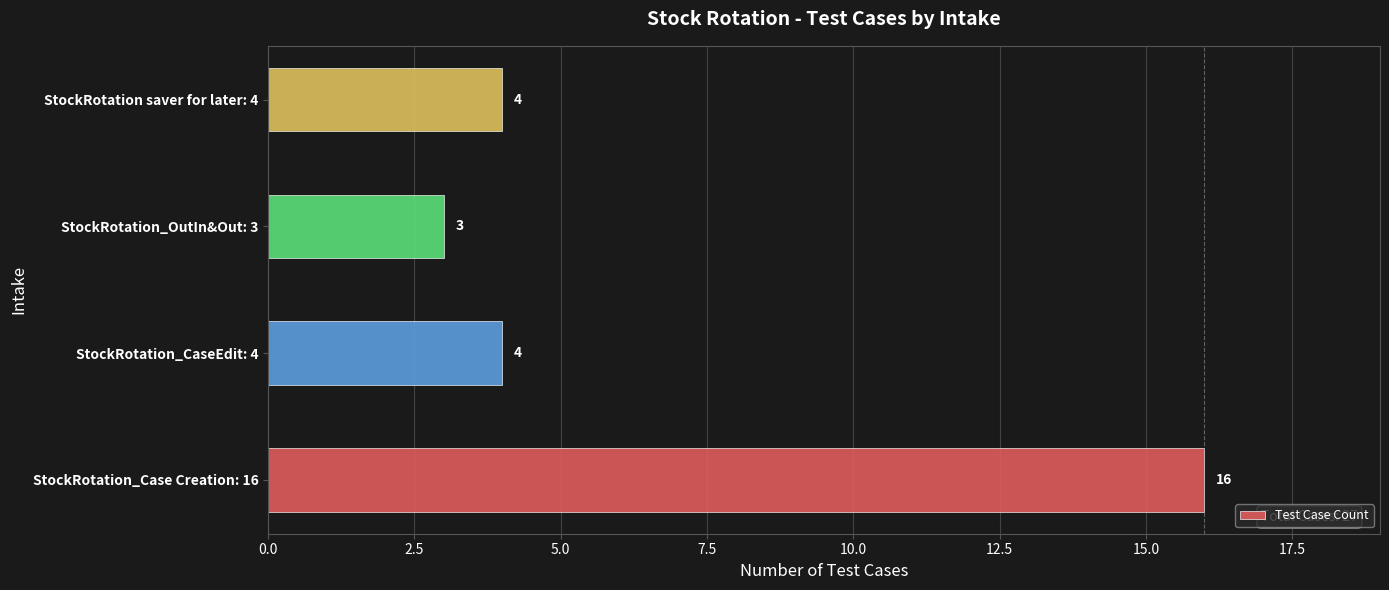

True or false: the data shows 2 at StockRotation saver for later: 4.

False